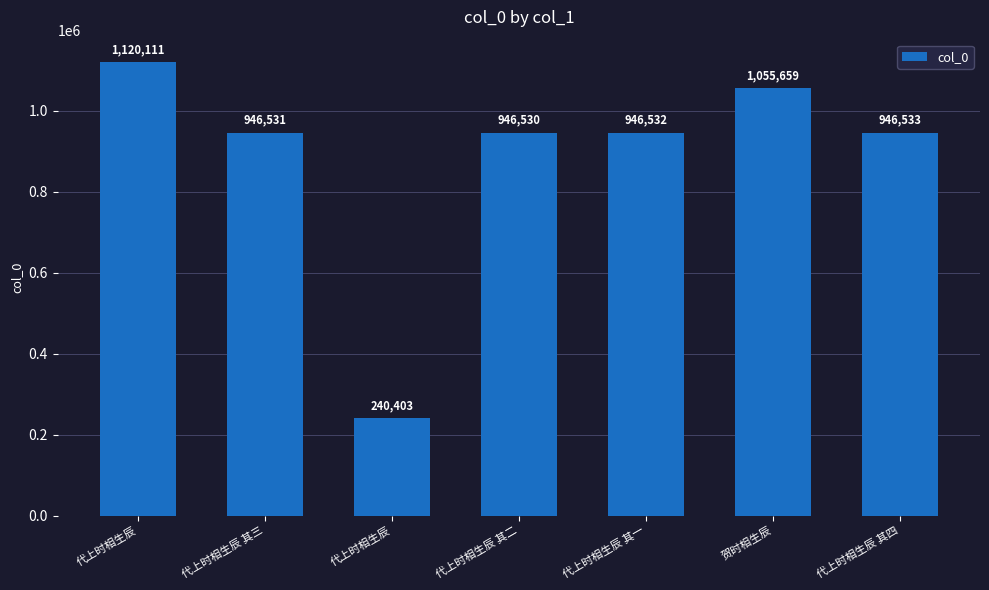

What is the difference between the second highest and second lowest values?

109129